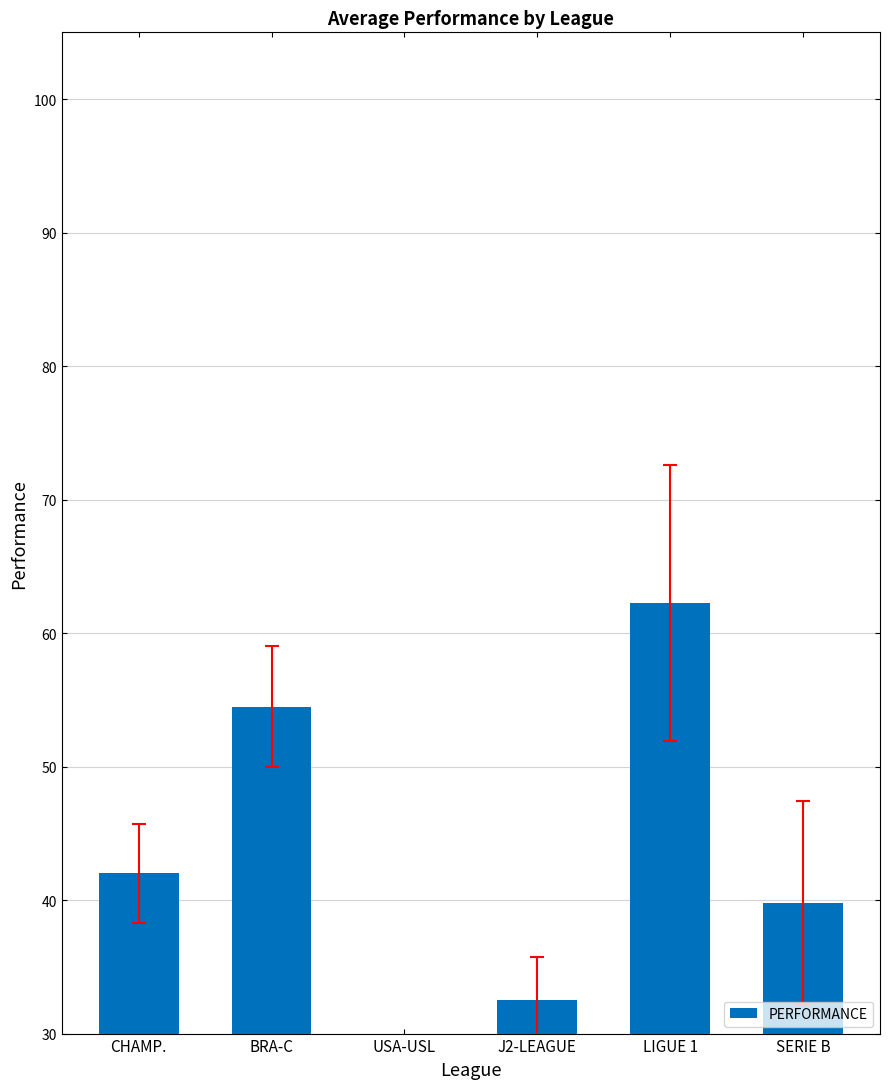

Rank the categories by value from lowest to highest.

USA-USL, J2-LEAGUE, SERIE B, CHAMP., BRA-C, LIGUE 1